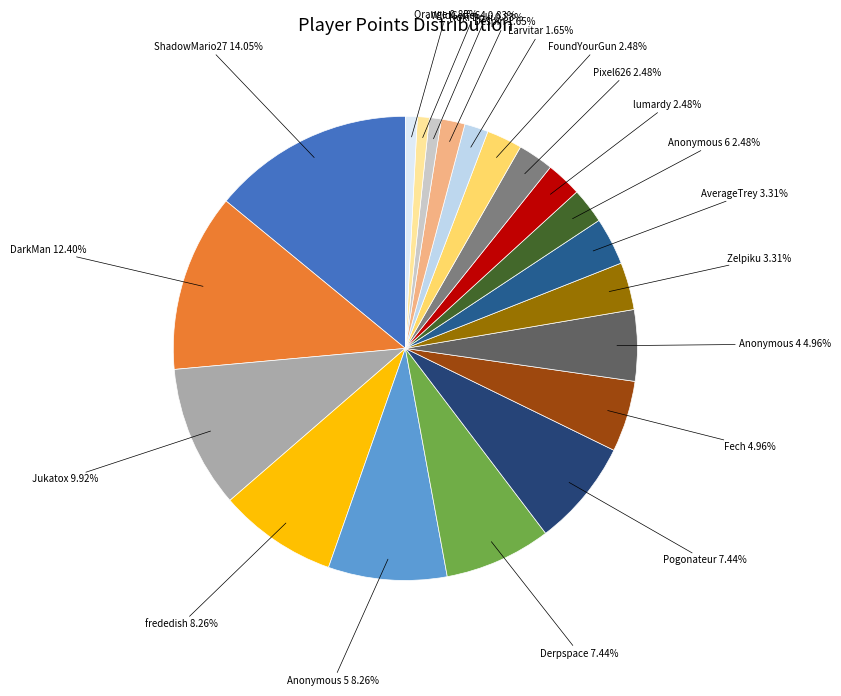

How many slices are in this pie chart?

20